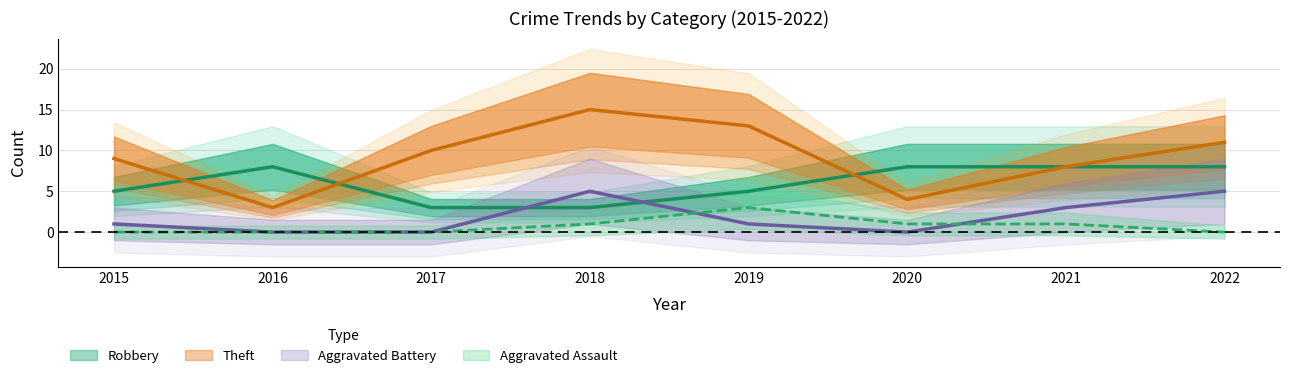

Between which two adjacent categories do Theft and Robbery first intersect?

2015 and 2016